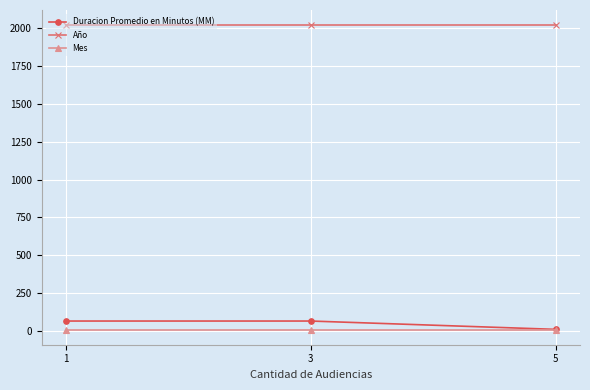

Which series has the largest total across all categories?

Año